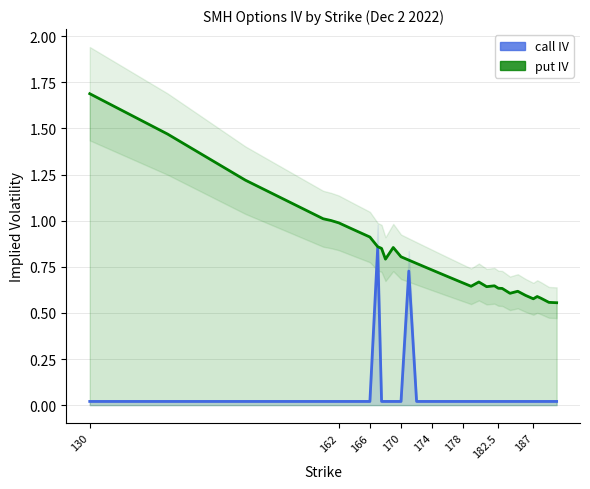

At 187, list the series in order from largest to smallest.

put IV, call IV